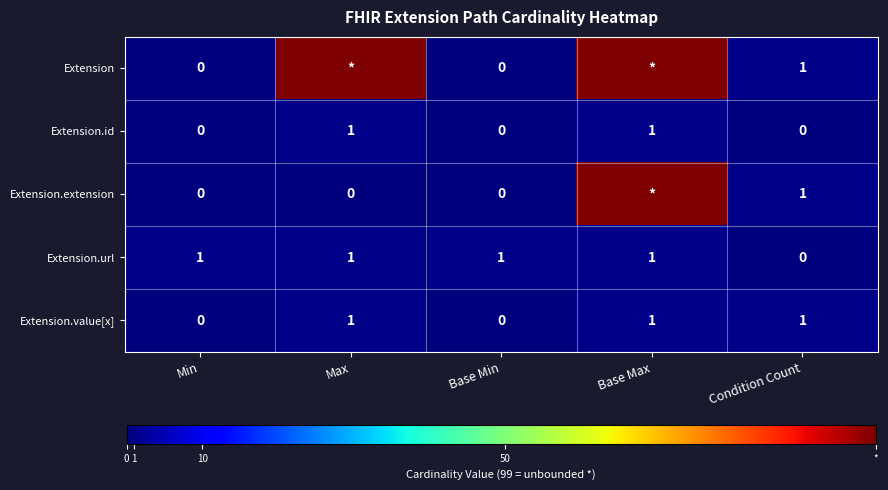

Is the value of Extension.url at Max greater than the value of Extension at Base Min?

Yes